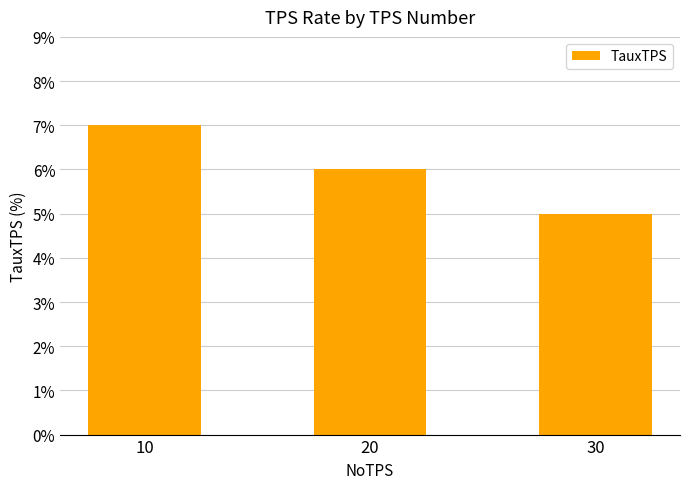

Rank the categories by value from highest to lowest.

10, 20, 30